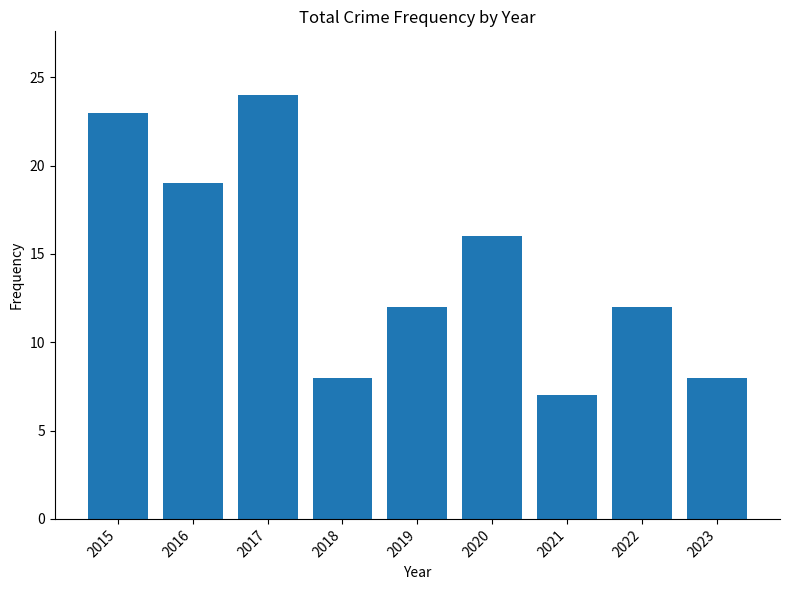

How many data points does each series have?

9